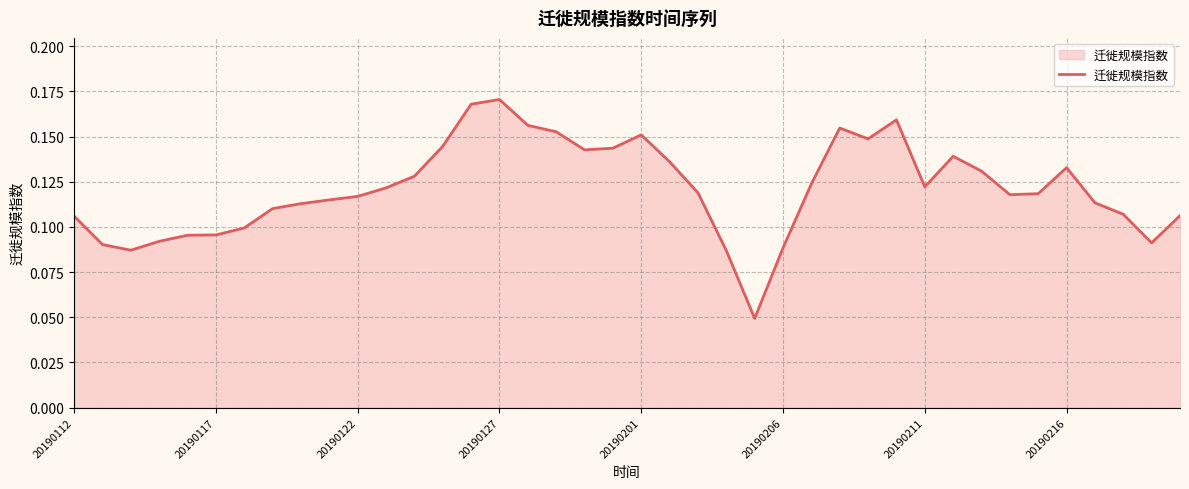

Is this an area chart (filled region under the line)?

Yes